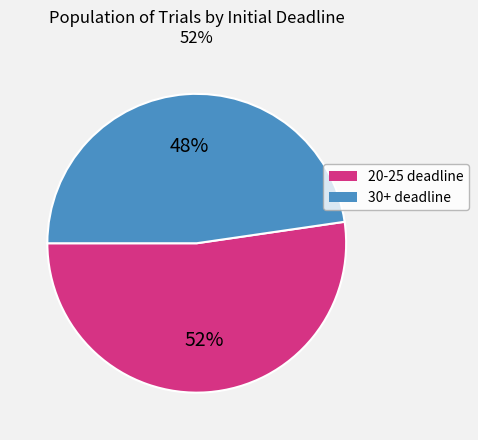

Is there a majority slice in this chart?

Yes